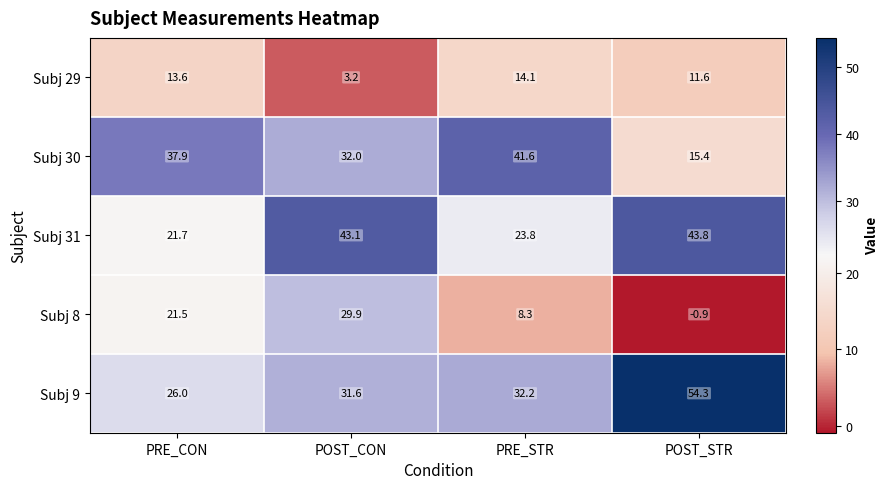

Reading left to right, what are all the values shown in this chart?

Subj 29: PRE_CON=13.6	POST_CON=3.2	PRE_STR=14.1	POST_STR=11.6
Subj 30: PRE_CON=37.9	POST_CON=32.0	PRE_STR=41.6	POST_STR=15.4
Subj 31: PRE_CON=21.7	POST_CON=43.1	PRE_STR=23.8	POST_STR=43.8
Subj 8: PRE_CON=21.5	POST_CON=29.9	PRE_STR=8.3	POST_STR=-0.9
Subj 9: PRE_CON=26.0	POST_CON=31.6	PRE_STR=32.2	POST_STR=54.3